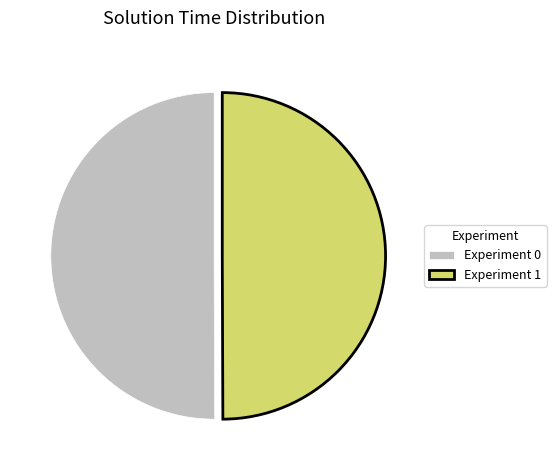

Is it true that Experiment 0 is 55% of the pie?

False